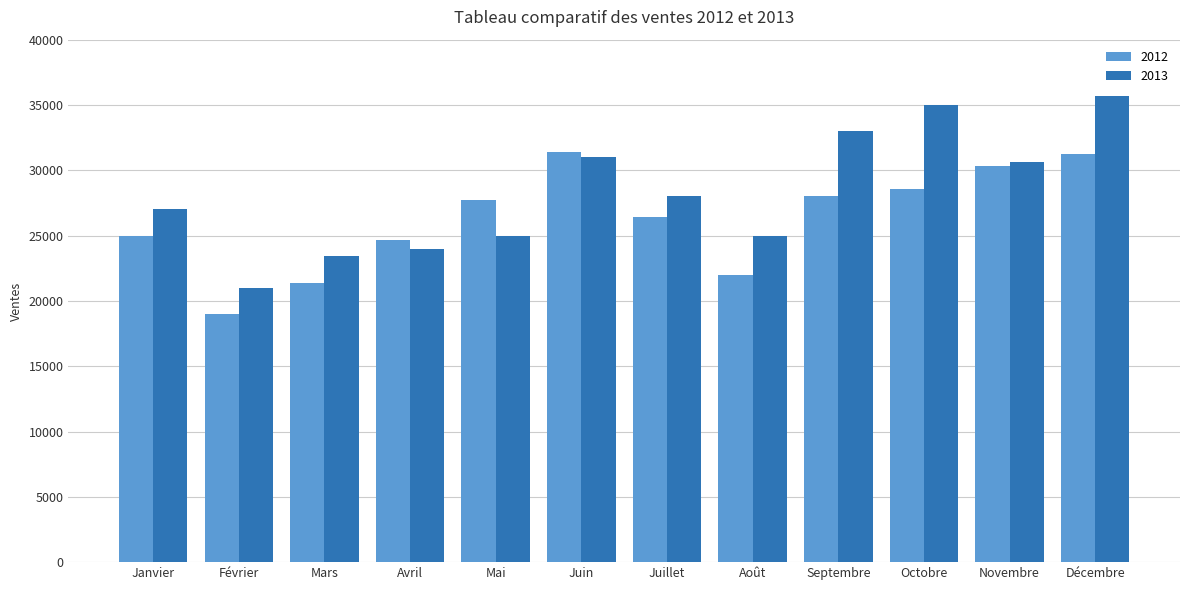

What is the sum of the 2012 values at Juillet and Octobre?

54960